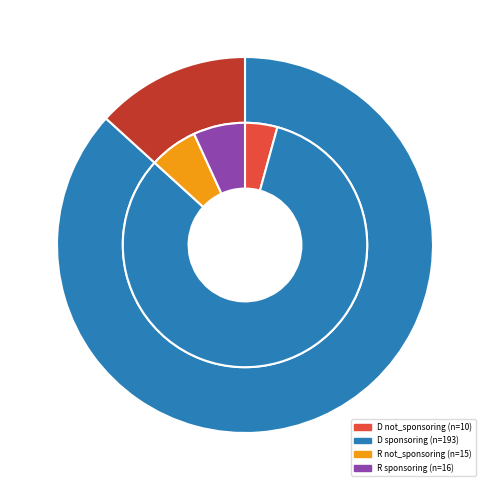

To the nearest percent, what percentage of the pie is R not_sponsoring?

6%